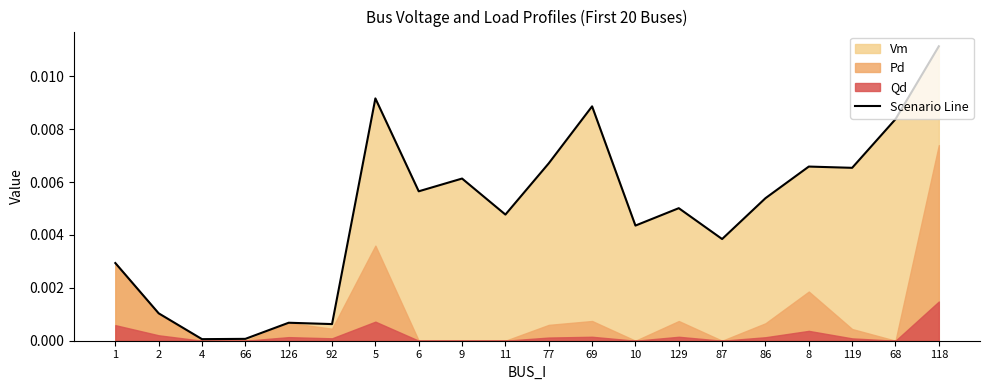

What is the label of the 11th point from the left?

77